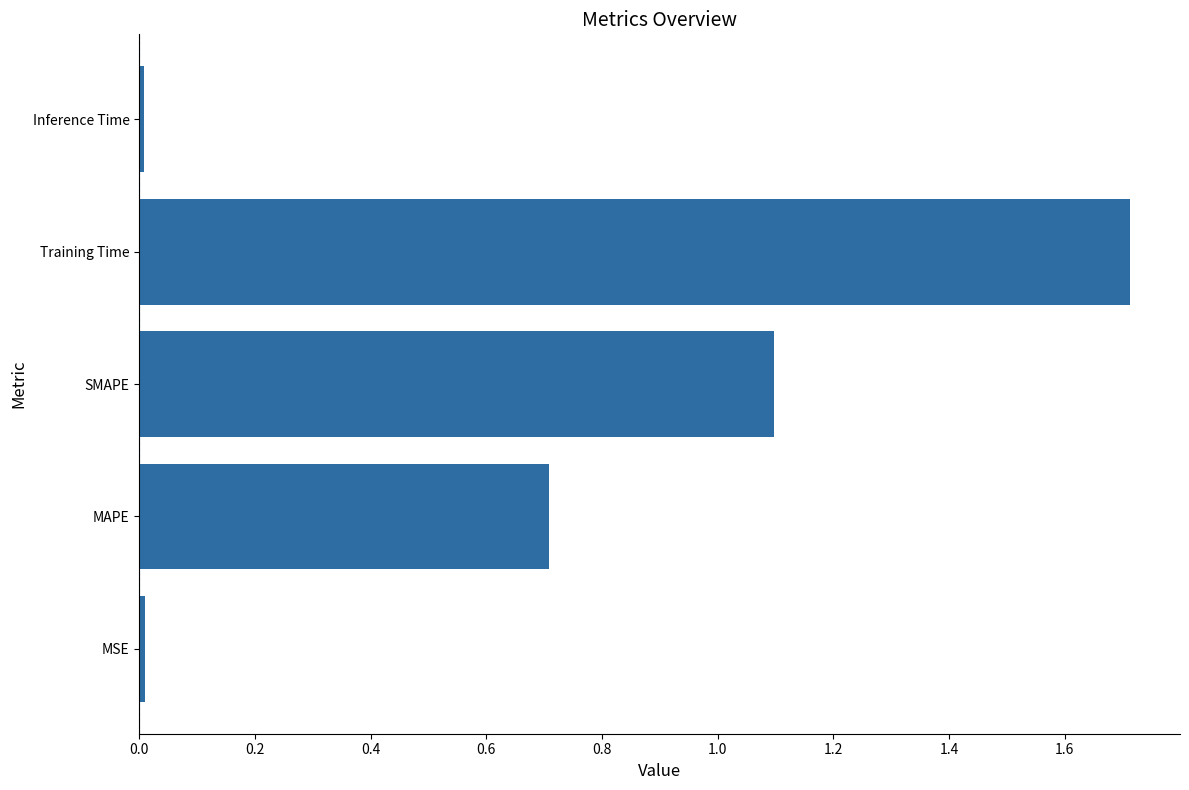

How many categories are shown in the chart?

5